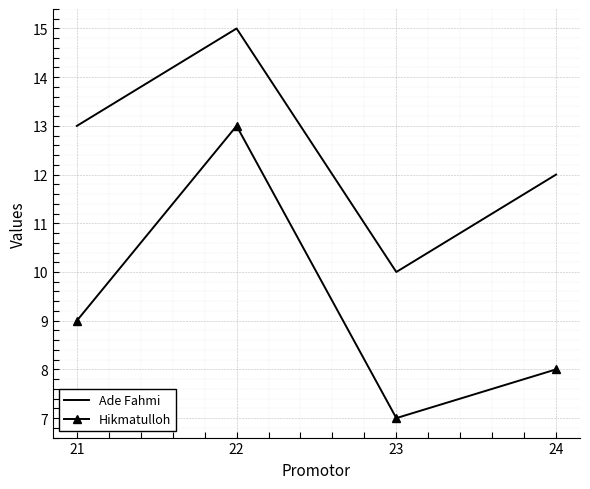

What is the approximate value of Hikmatulloh at 24?

8